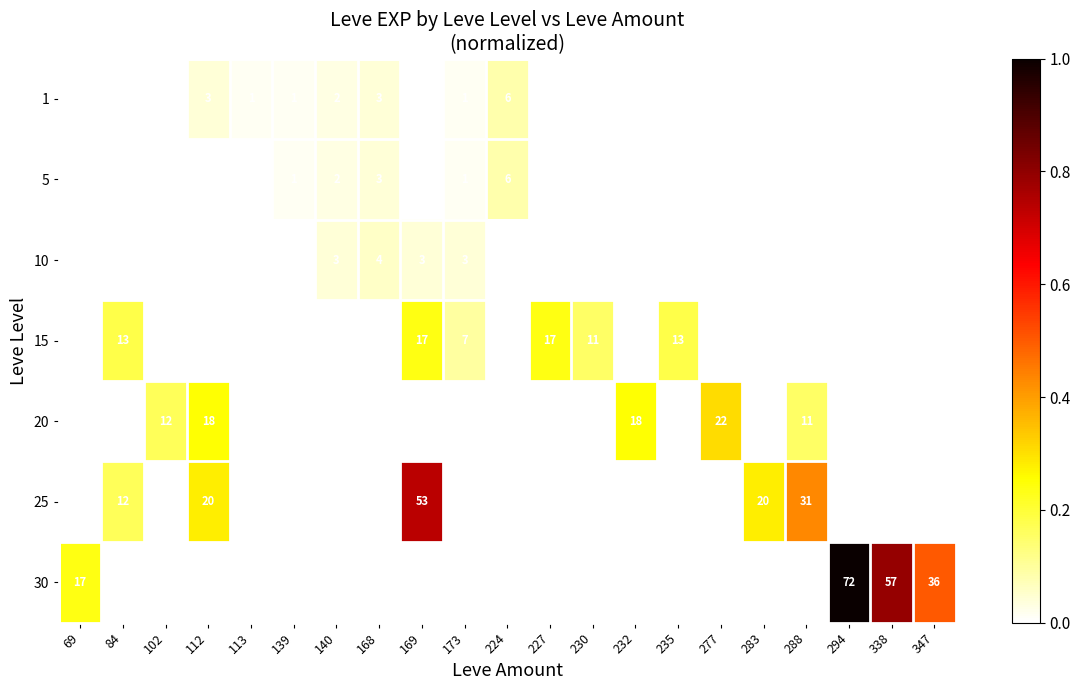

The 25 series shows 20 at 112. True or false?

True